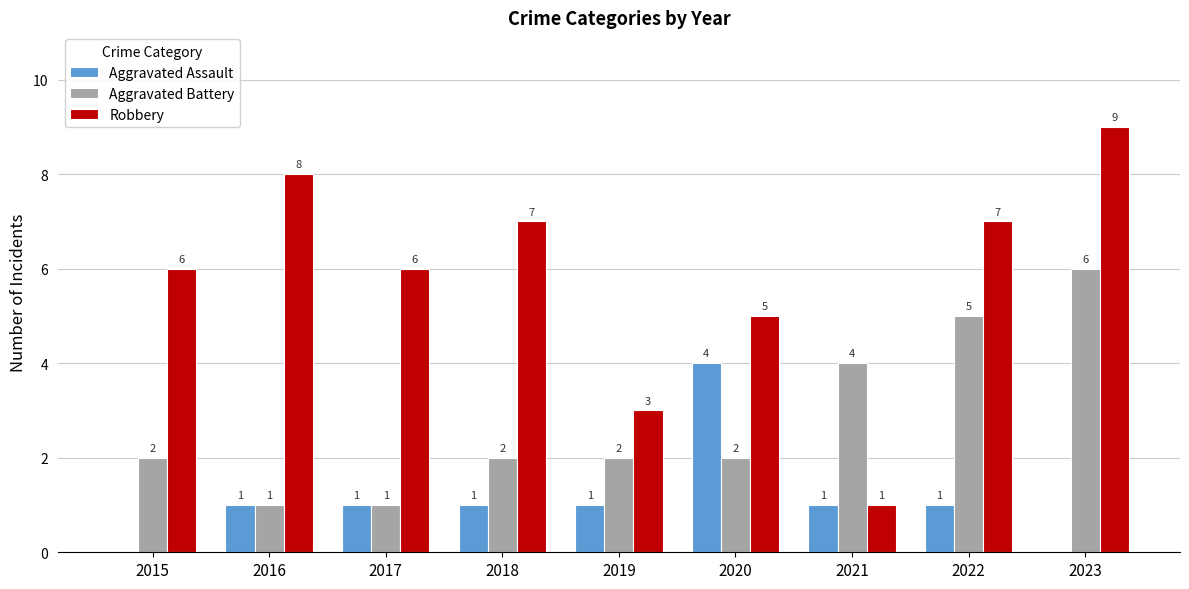

How many Aggravated Assault values are between 1 and 2?

6